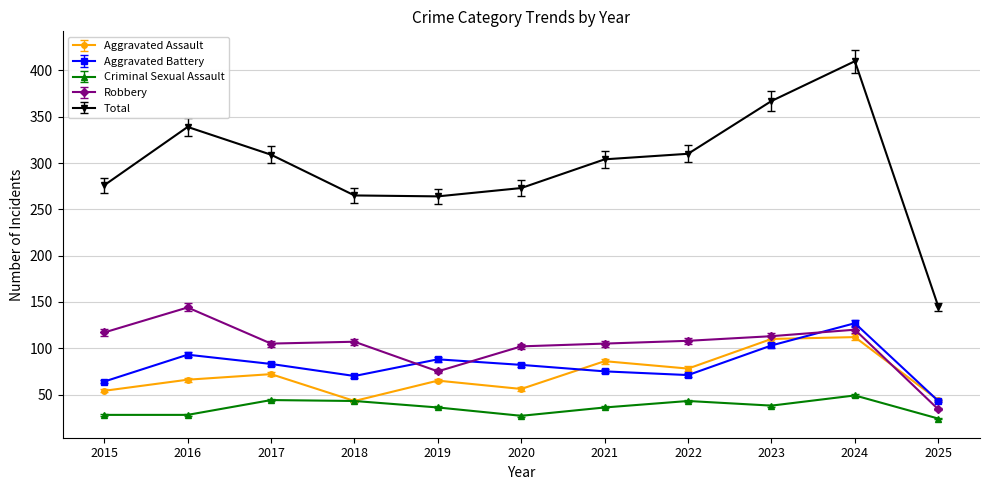

Which series has the largest total across all categories?

Total